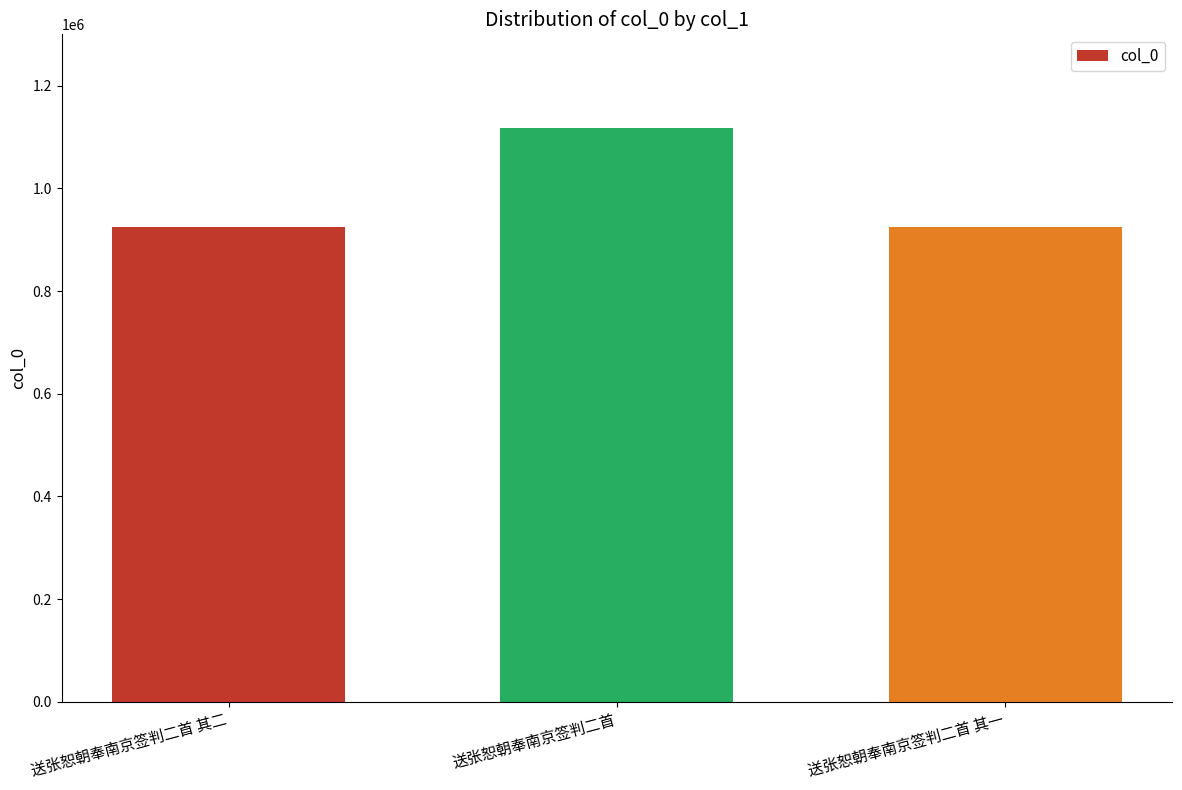

What is the approximate value at 送张恕朝奉南京签判二首 其二?

924149